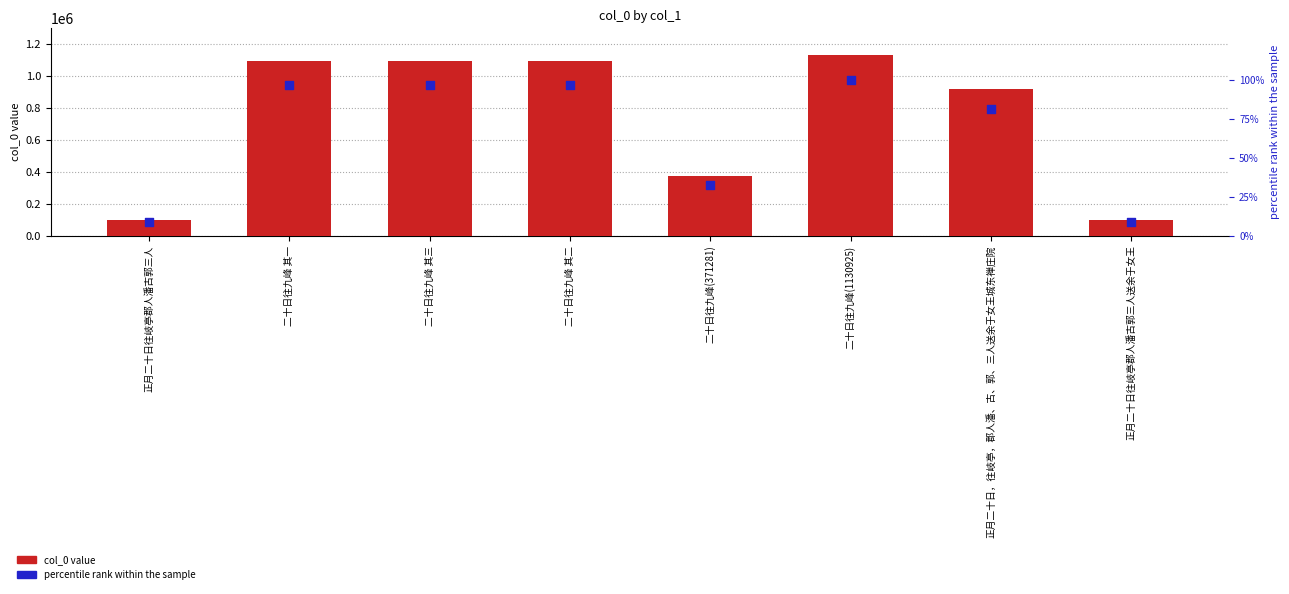

At how many categories does at least one series exceed 927771?

4